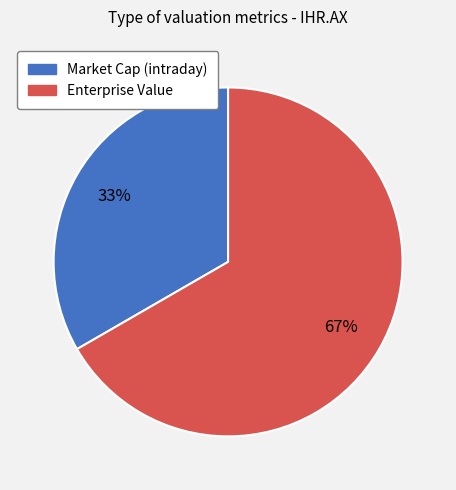

Do Enterprise Value and Market Cap (intraday) together represent more than half of the pie?

Yes